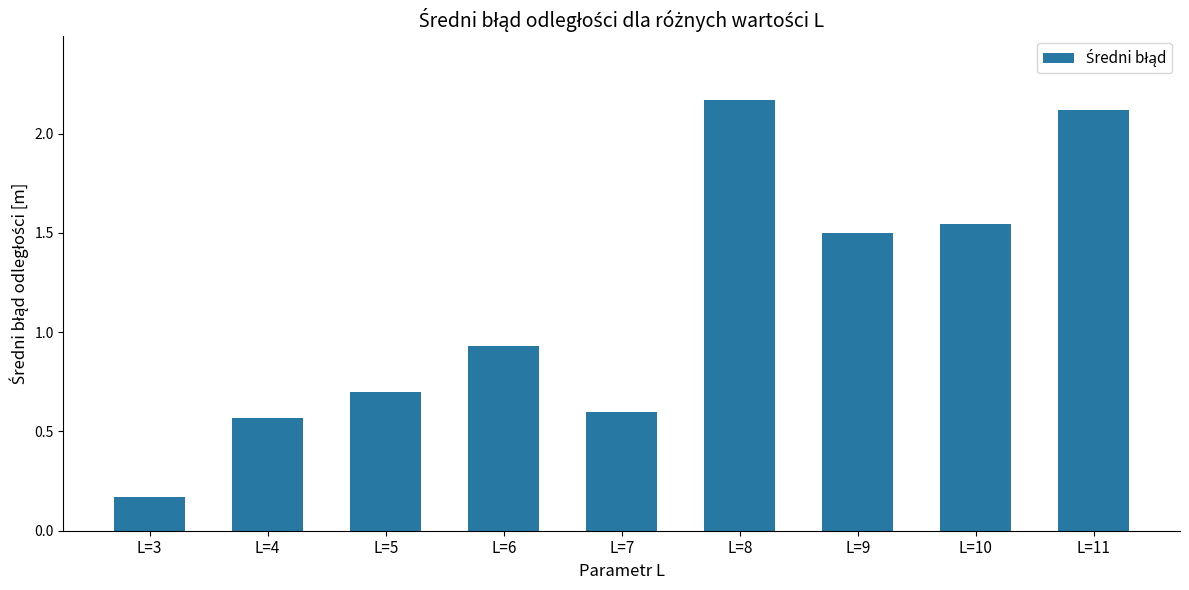

What is the change in value from L=6 to L=9?

+0.6